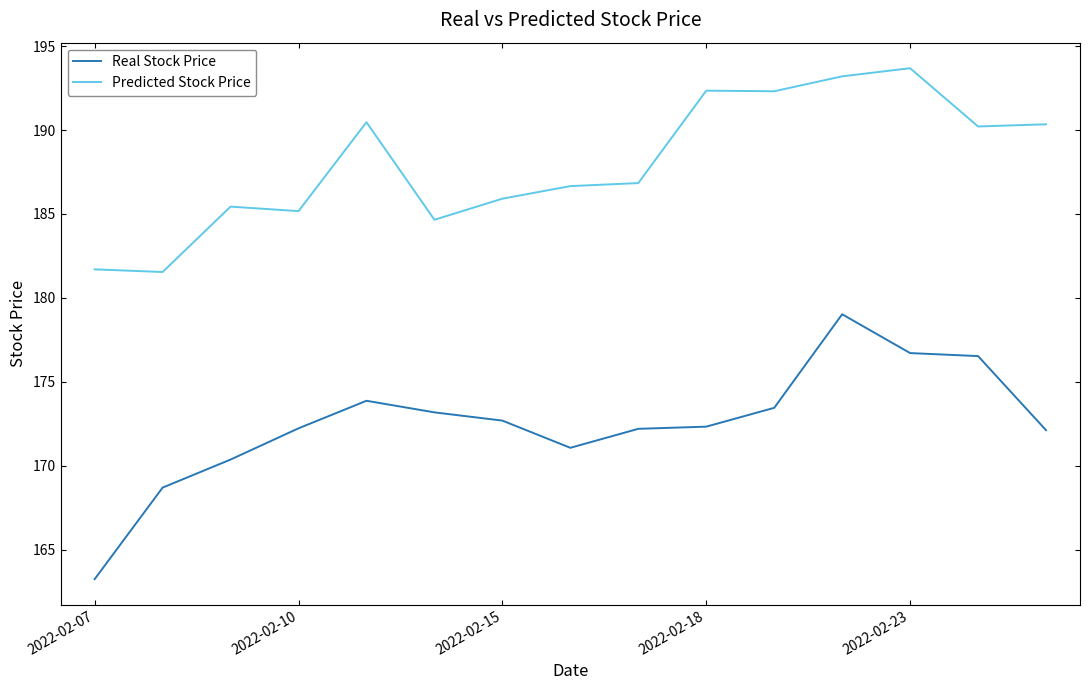

True or false: Predicted Stock Price and Real Stock Price intersect in this chart.

False